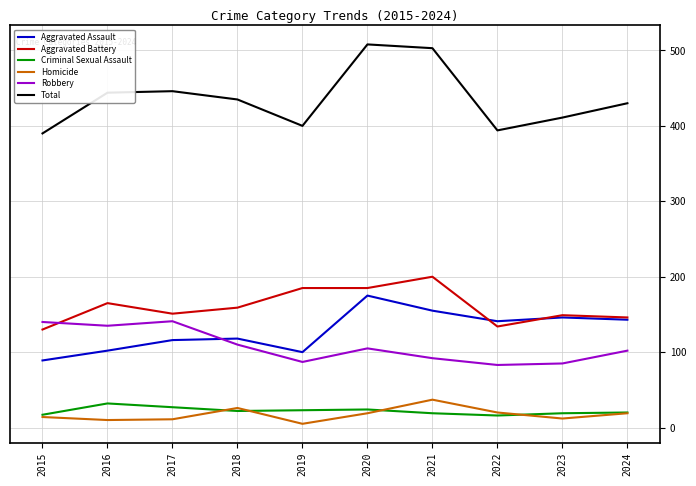

True or false: Total and Aggravated Assault cross at least once.

False